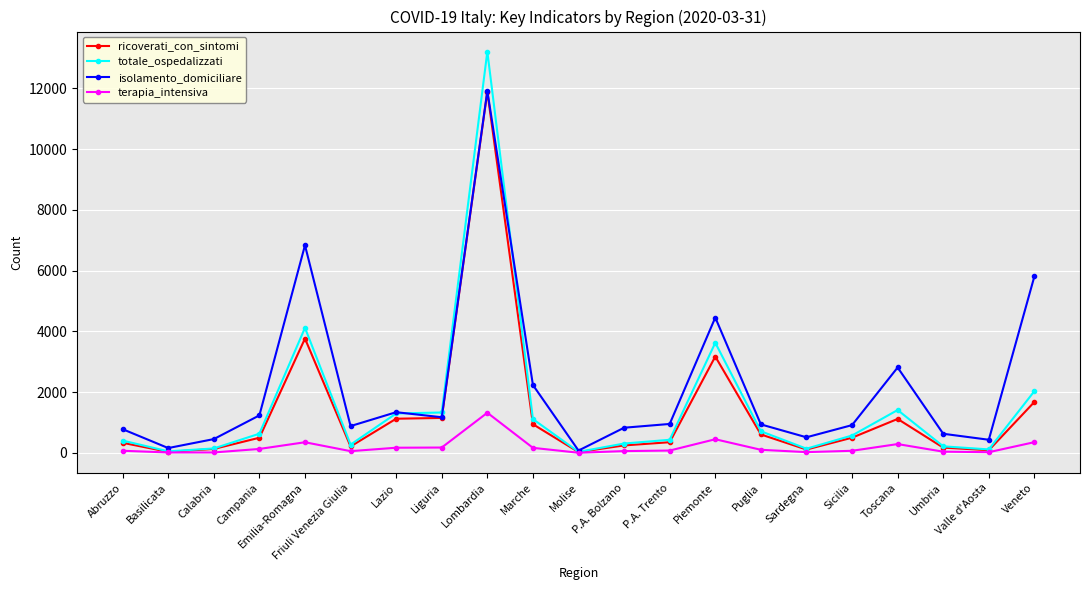

What is the lowest value of the isolamento_domiciliare series?

80